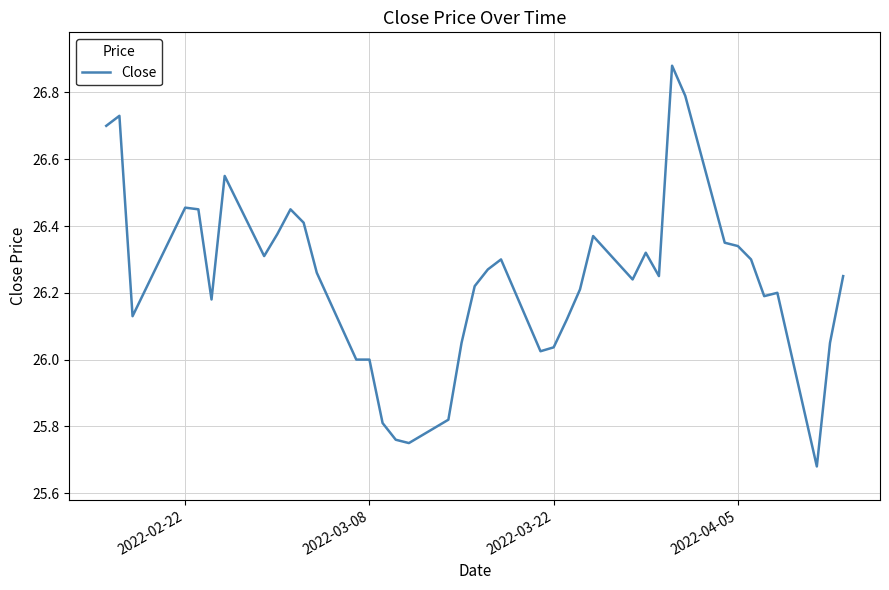

What is the difference between the maximum and minimum values?

1.2